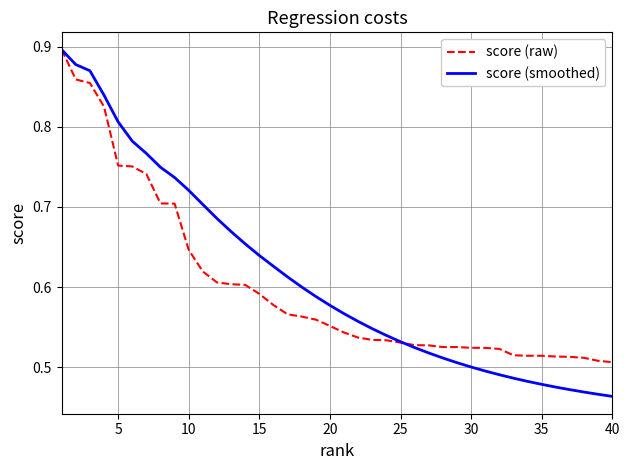

Which series has the largest range (max minus min)?

score (smoothed)